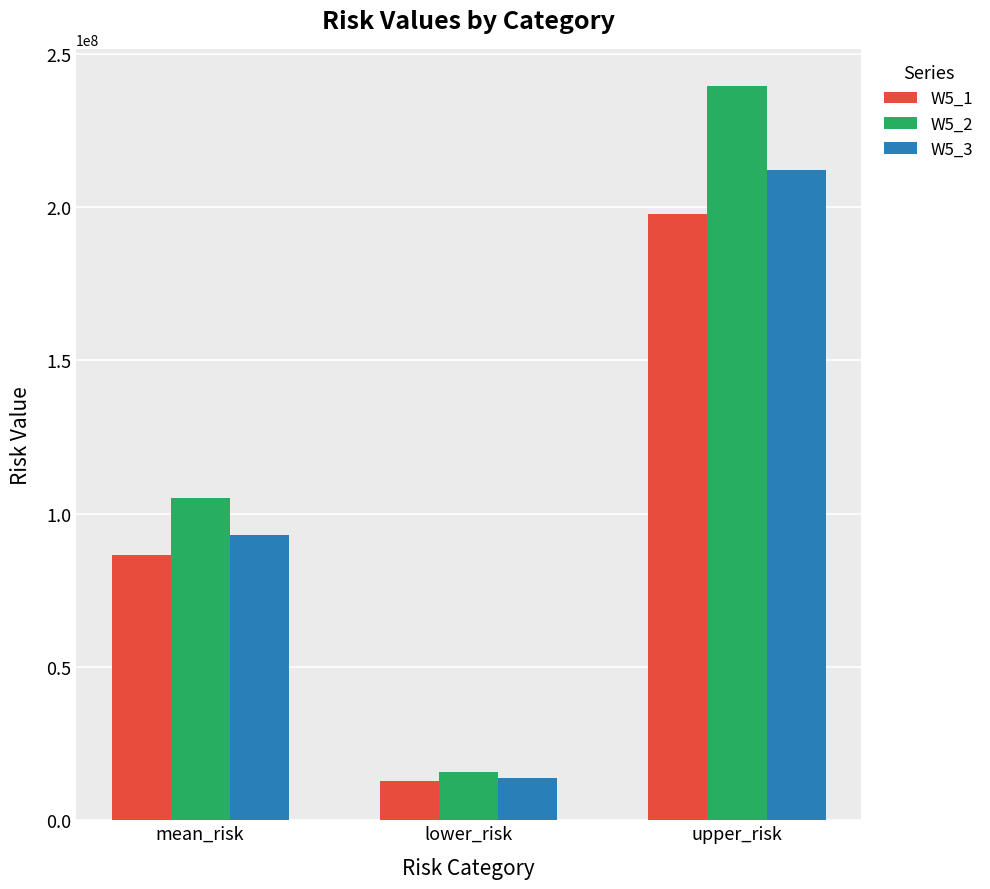

What is the label of the 1st bar from the left?

mean_risk